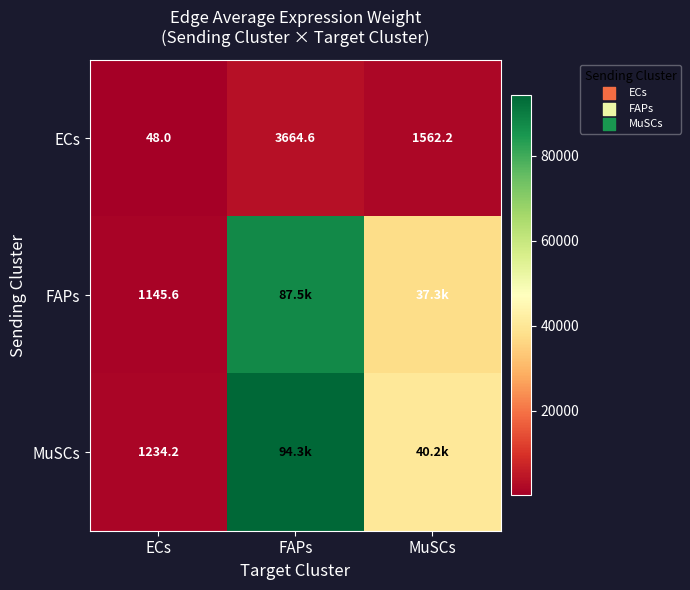

At which label is ECs closest to 1856?

MuSCs